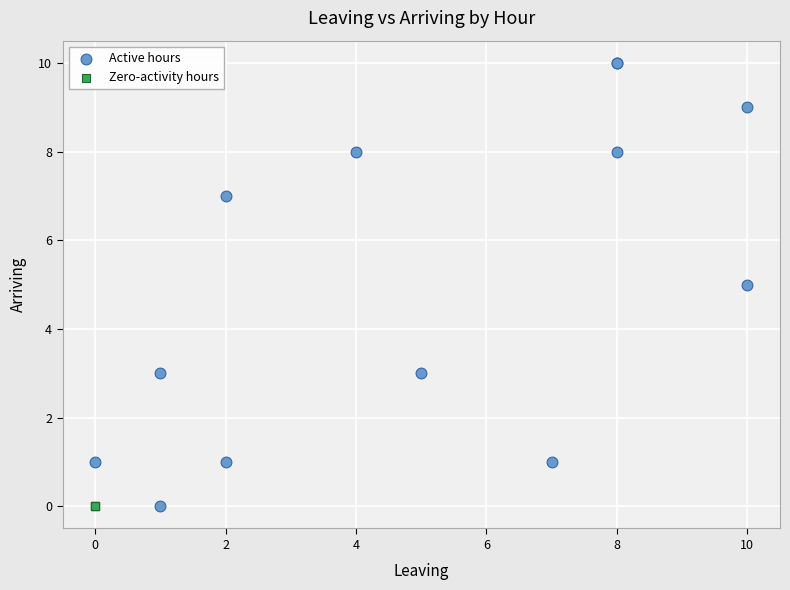

Which series contains the highest Y value?

Active hours